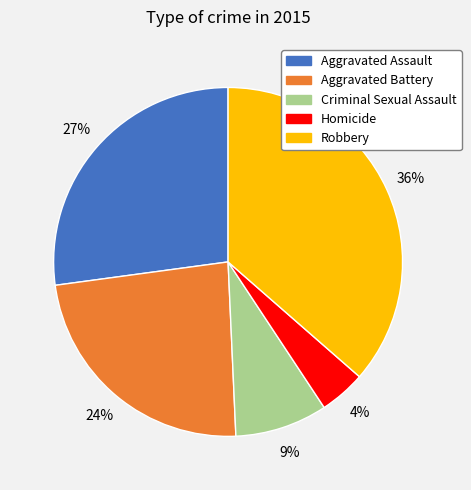

Combined, do Robbery and Homicide account for over 50%?

No